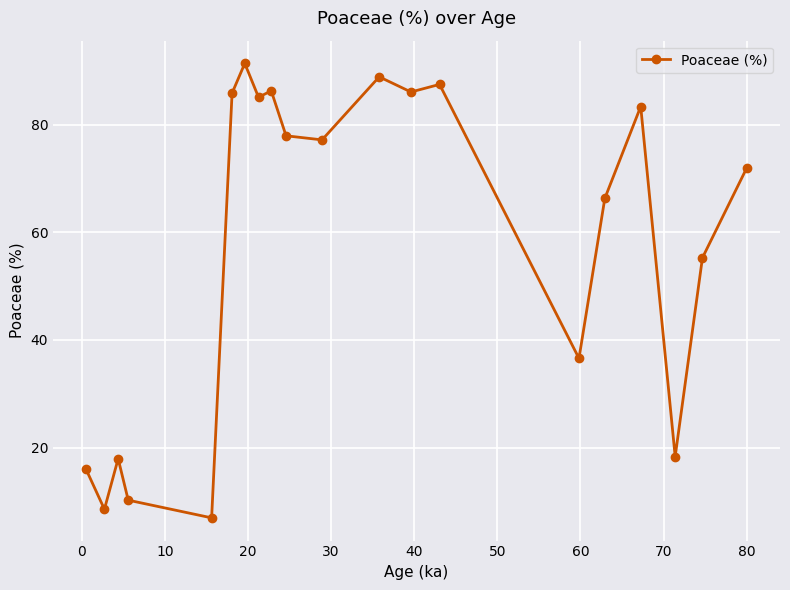

What is the value of the 8th point from the left?

85.1